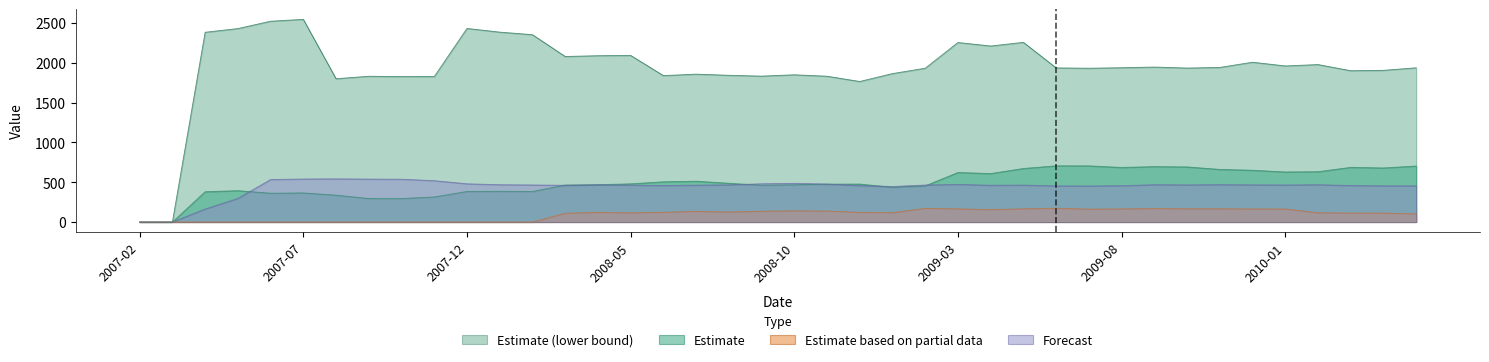

Where is max nearest to the value 86?

2010-05-31